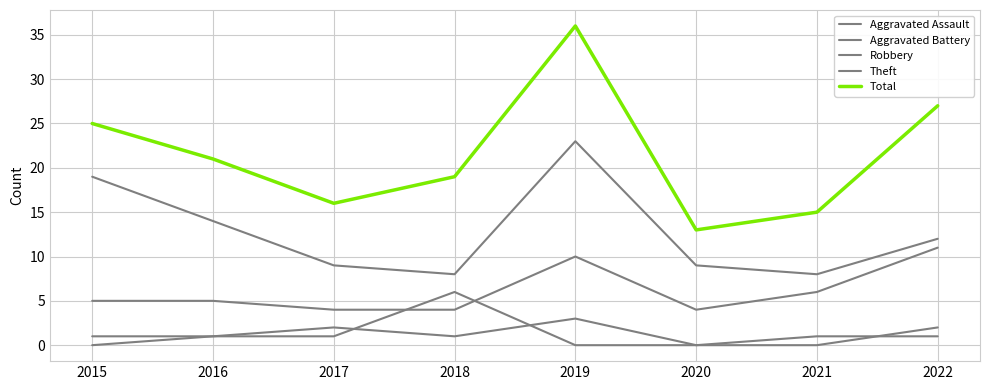

Does the chart have visible grid lines?

Yes